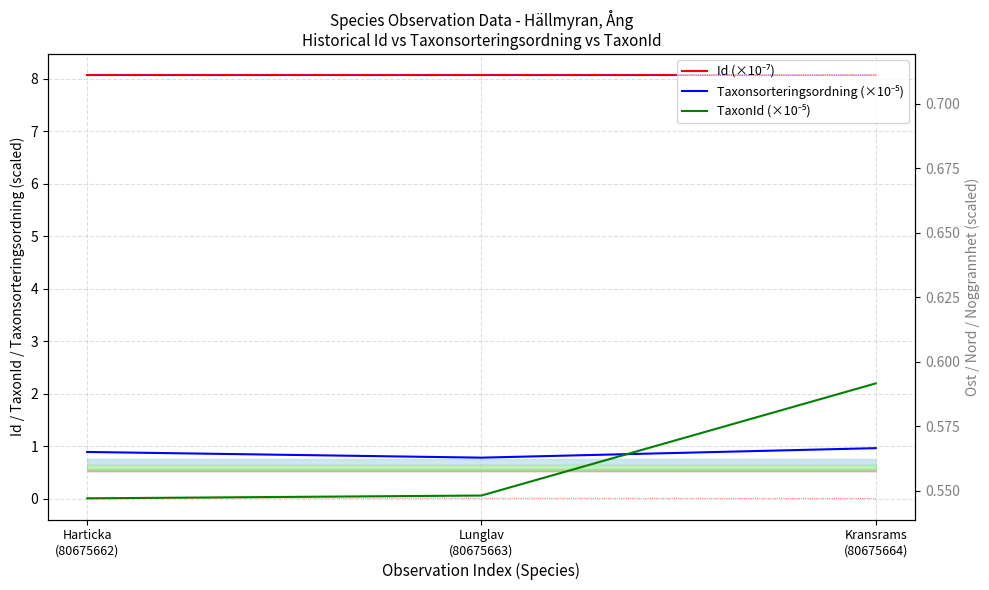

Between Harticka
(80675662) and Kransrams
(80675664), which series saw the biggest shift?

TaxonId (×10⁻⁵)